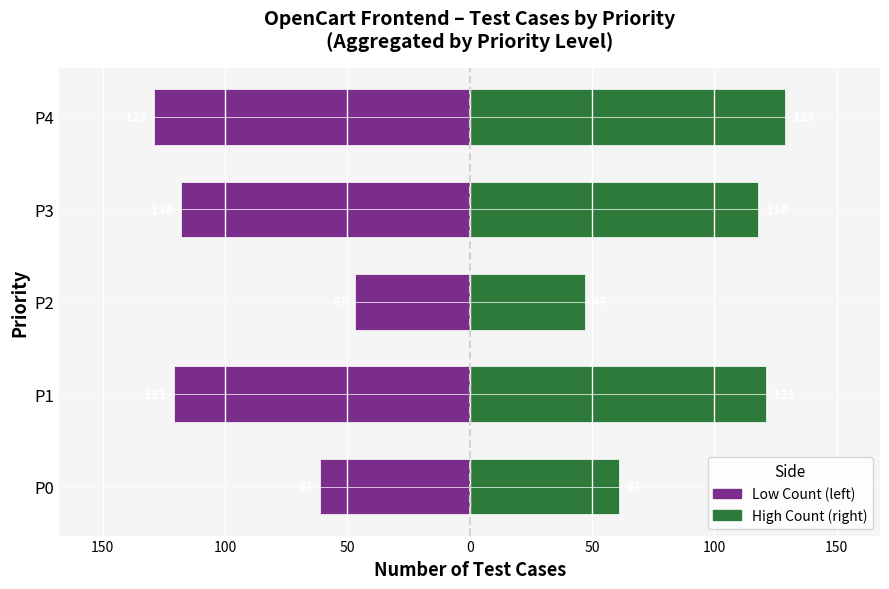

How many bars are there in each group?

2